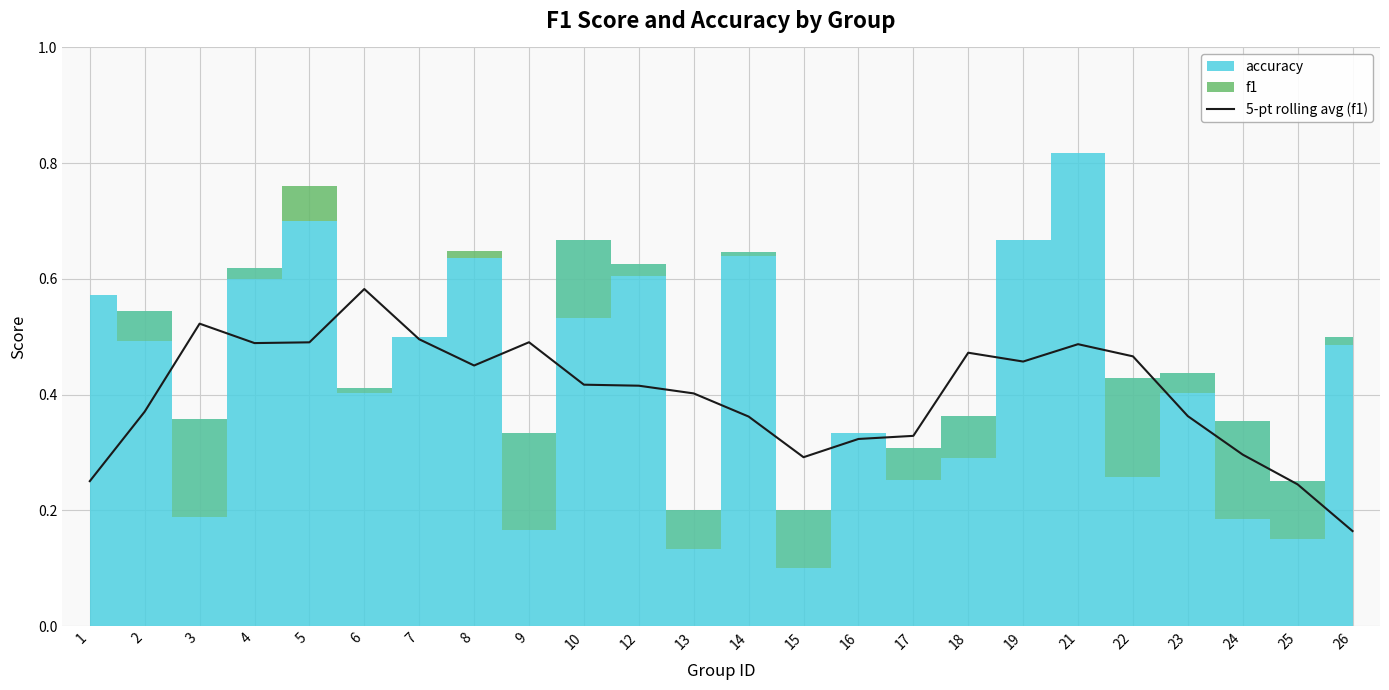

The value of 5-pt rolling avg (f1) at 19 is 0.1. True or false?

False